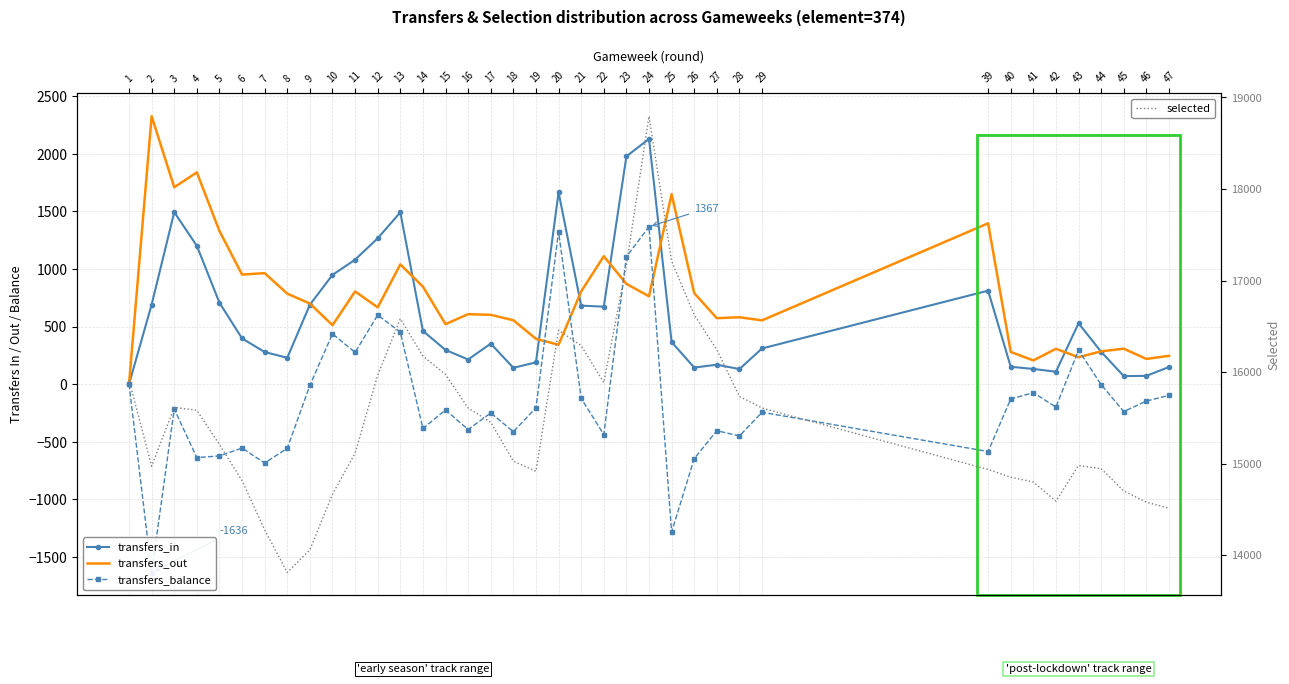

Is it true that transfers_in equals 352 at 17?

True